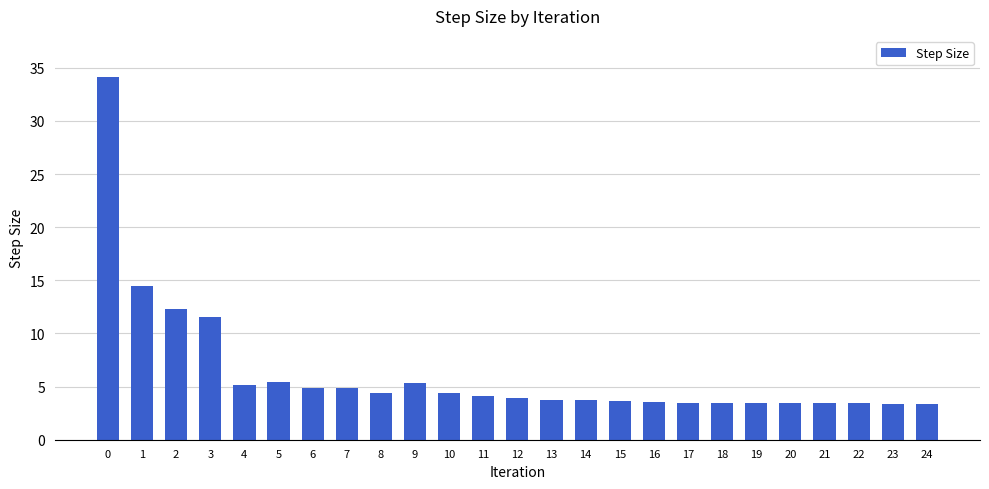

How many series are shown in this chart?

1